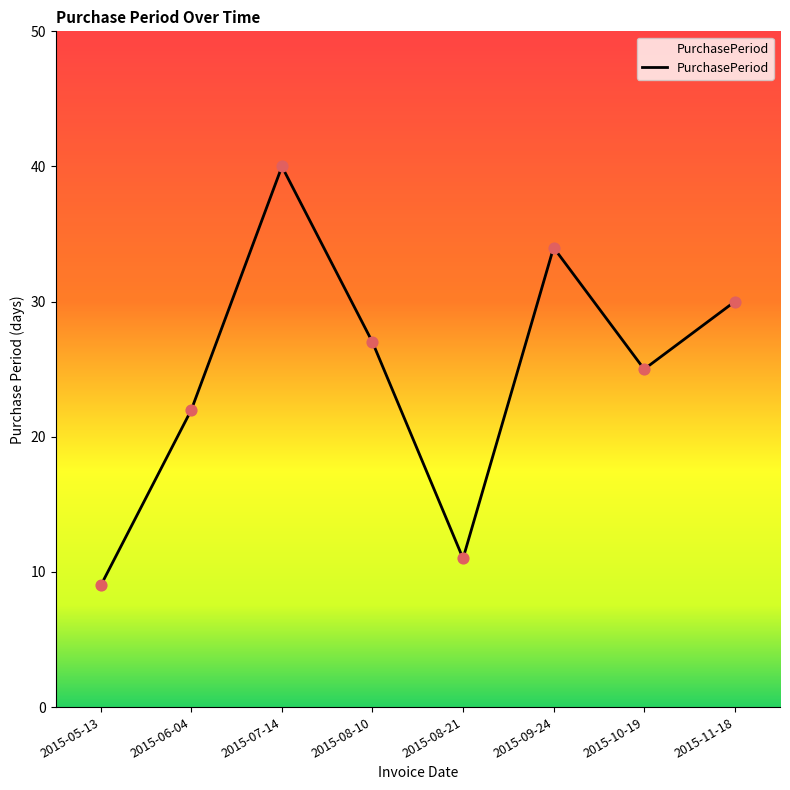

Between 2015-09-24 and 2015-08-10, which is larger?

2015-09-24